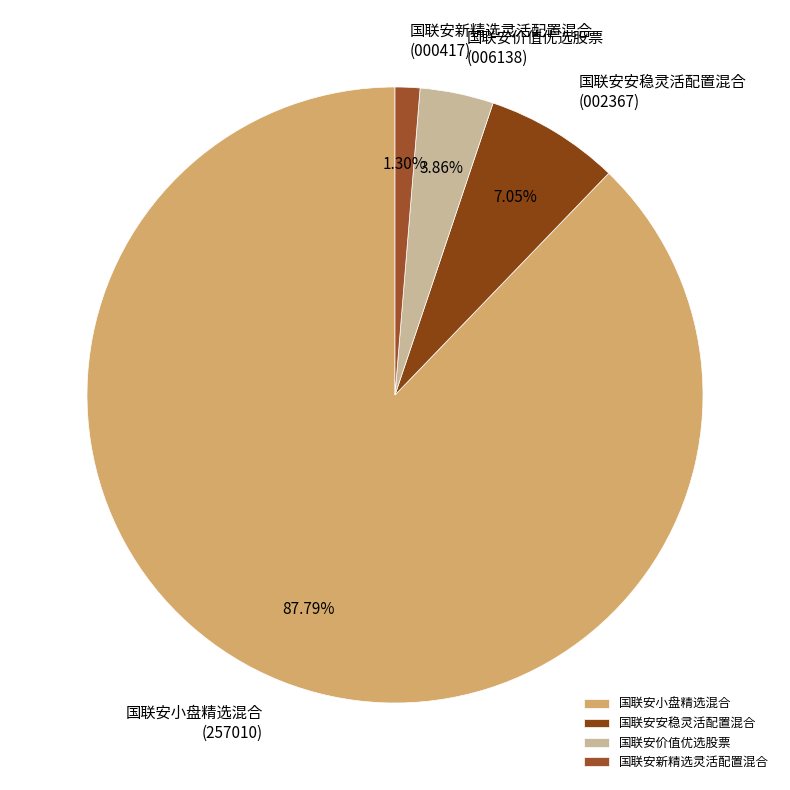

What is the majority slice?

国联安小盘精选混合